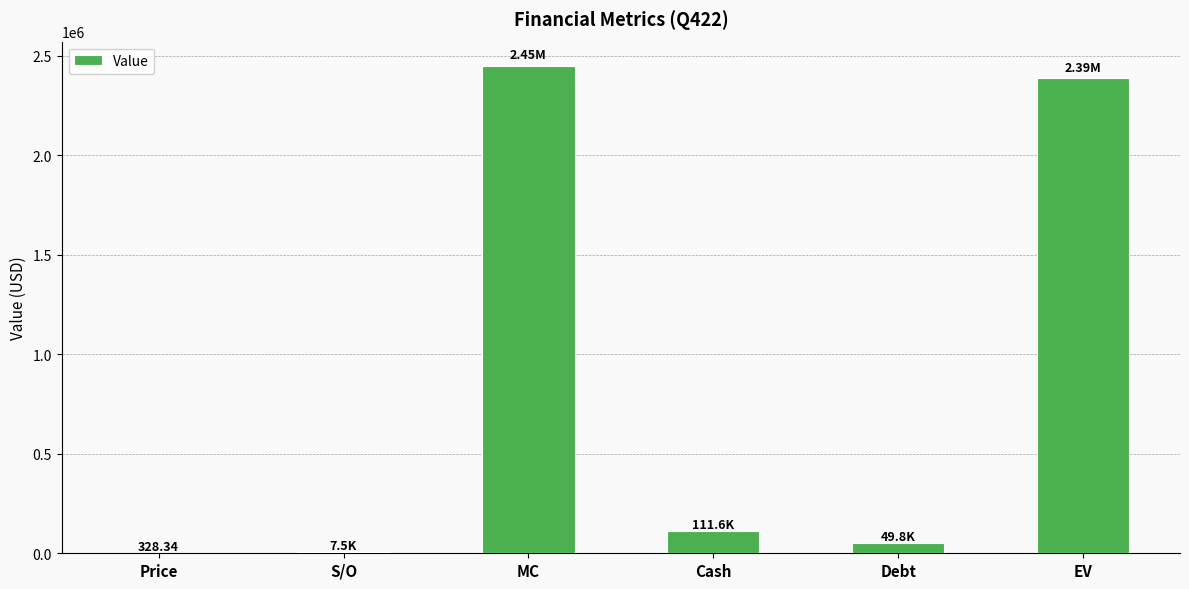

True or false: the data shows 111648.0 at Cash.

True